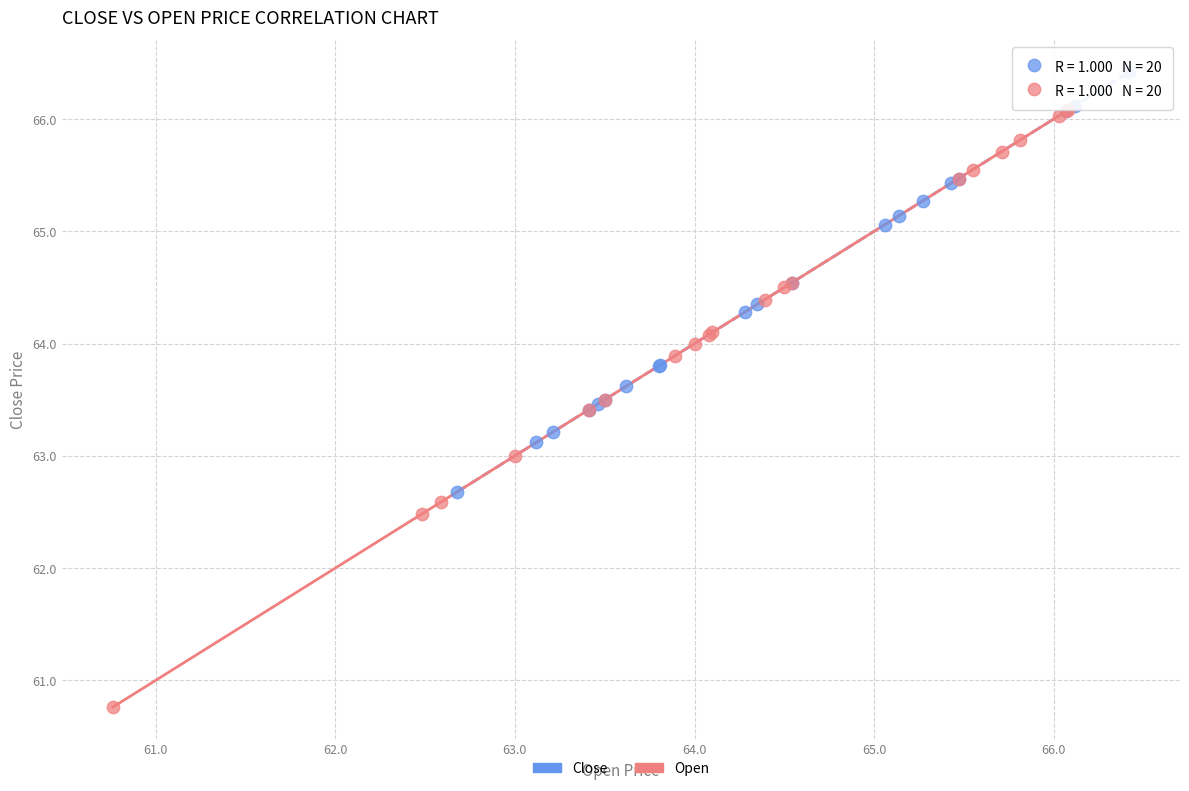

Which series contains the lowest Y value?

Open